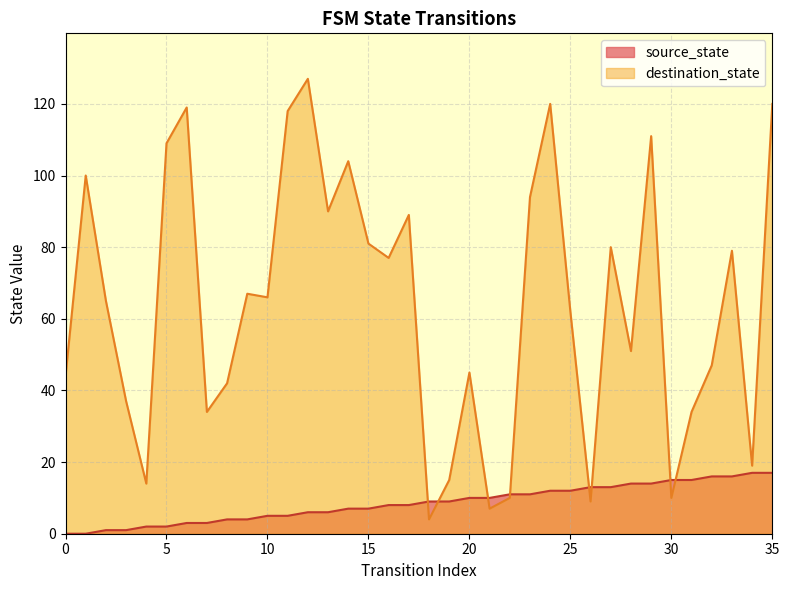

Is the value of destination_state at 5 greater than the value of source_state at 35?

Yes